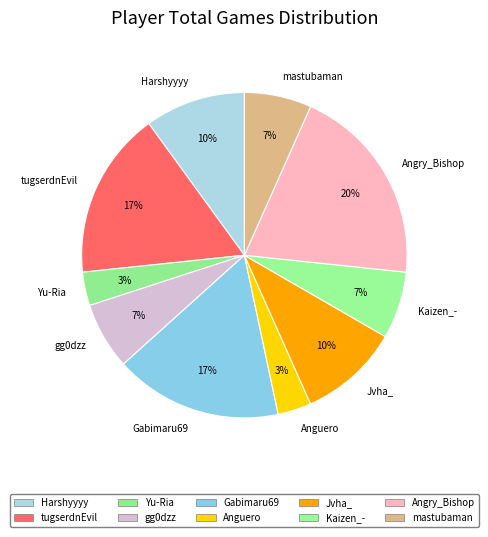

Do Gabimaru69 and Harshyyyy together represent more than half of the pie?

No